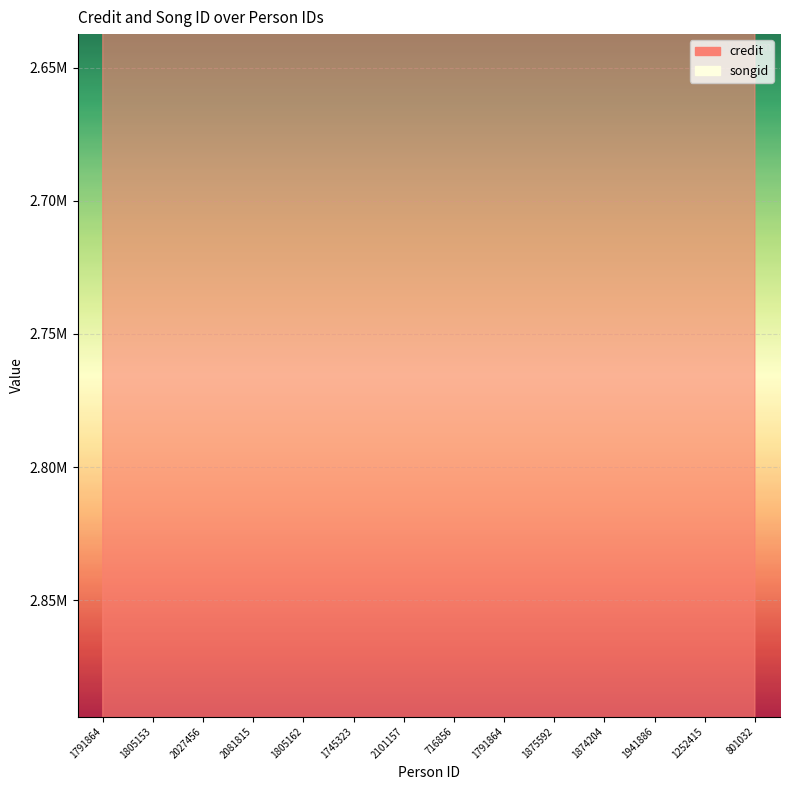

What is the total value across all series at 1874204?

5588711